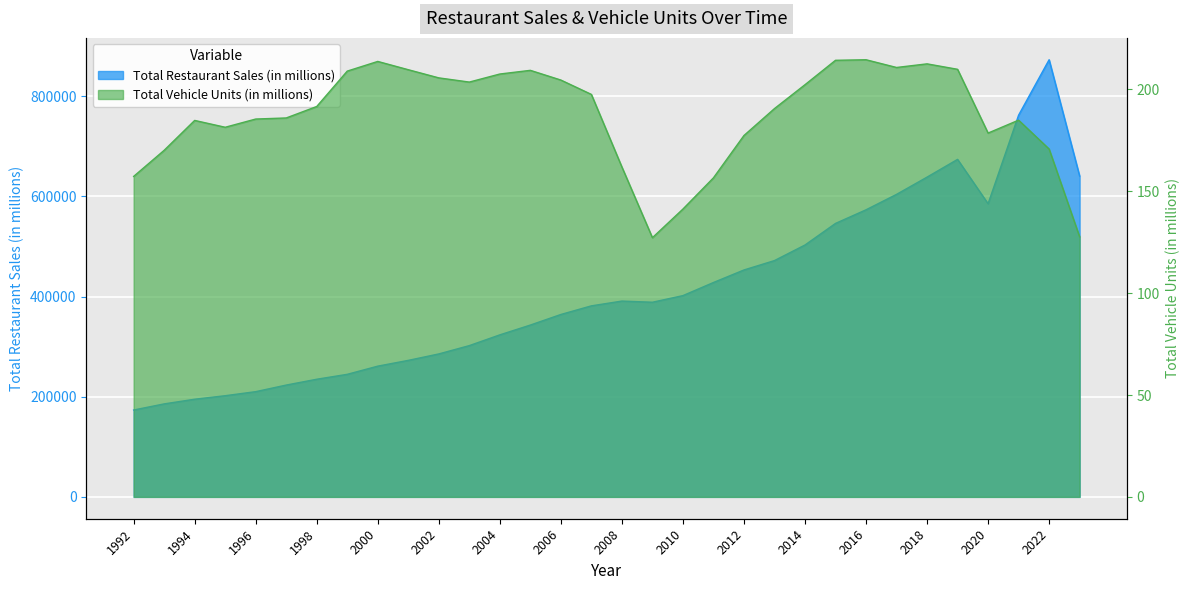

Reading left to right, what are all the values shown in this chart?

Total Restaurant Sales (in millions): 1992=173468.0	1993=185719.0	1994=195025.0	1995=202050.0	1996=210149.0	1997=223308.0	1998=234940.0	1999=244761.0	2000=261098.0	2001=272634.0	2002=285492.0	2003=302113.0	2004=323584.0	2005=343153.0	2006=364280.0	2007=381506.0	2008=391048.0	2009=388726.0	2010=401956.0	2011=428128.0	2012=453168.0	2013=471924.0	2014=503023.0	2015=546140.0	2016=573325.0	2017=604128.0	2018=638601.0	2019=674032.0	2020=585413.0	2021=762268.0	2022=872976.0	2023=640738.0
Total Vehicle Units (in millions): 1992=157.3	1993=170.1	1994=184.8	1995=181.4	1996=185.5	1997=186.0	1998=191.6	1999=209.0	2000=213.7	2001=209.7	2002=205.7	2003=203.6	2004=207.6	2005=209.4	2006=204.6	2007=197.5	2008=161.9	2009=127.2	2010=141.3	2011=156.6	2012=177.4	2013=190.6	2014=202.3	2015=214.3	2016=214.6	2017=210.8	2018=212.5	2019=209.9	2020=178.6	2021=184.9	2022=170.7	2023=127.7